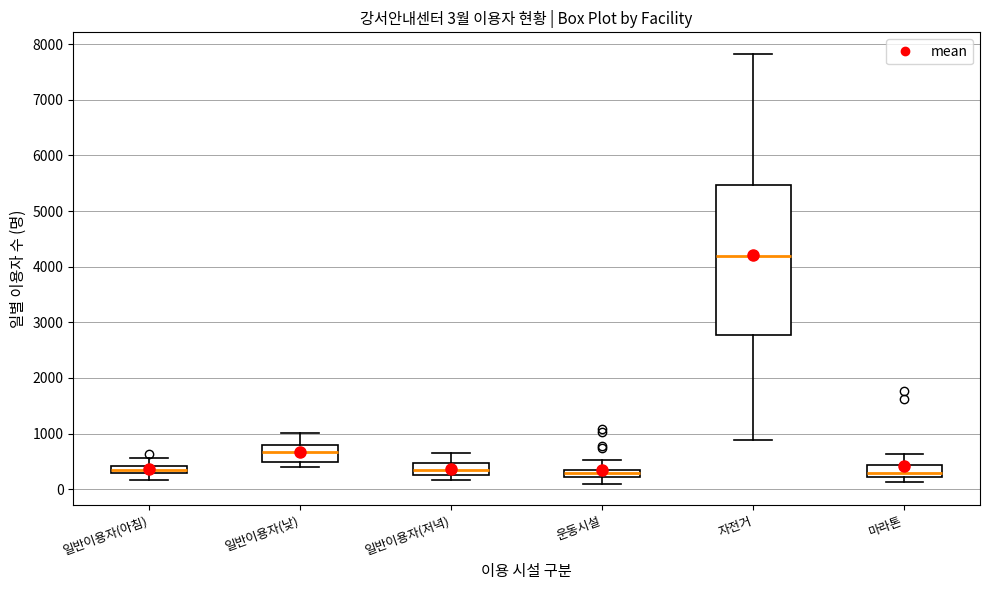

Which box is the tallest, from its lower edge to its upper edge?

자전거